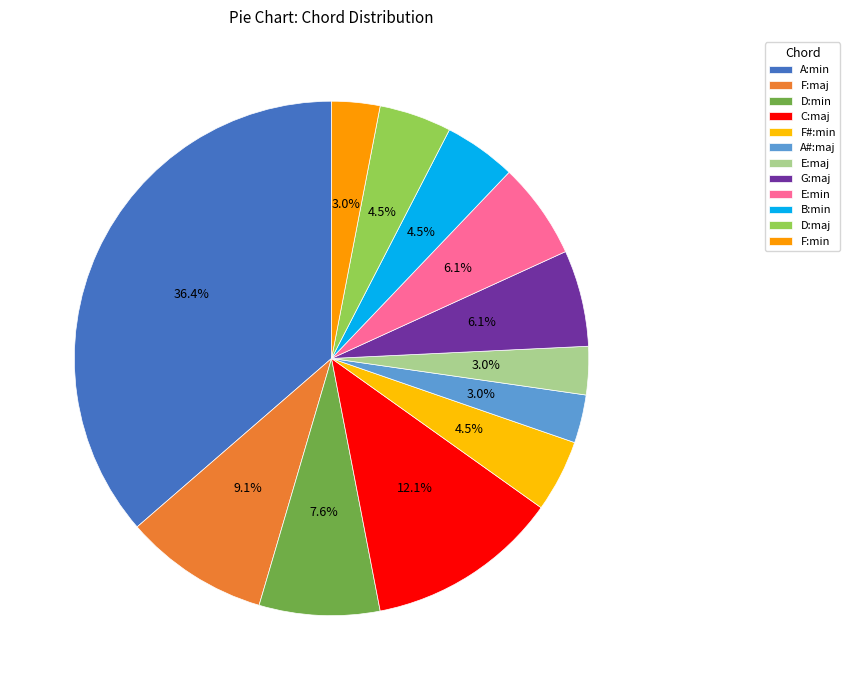

The G:maj slice represents 6% of the pie. True or false?

True